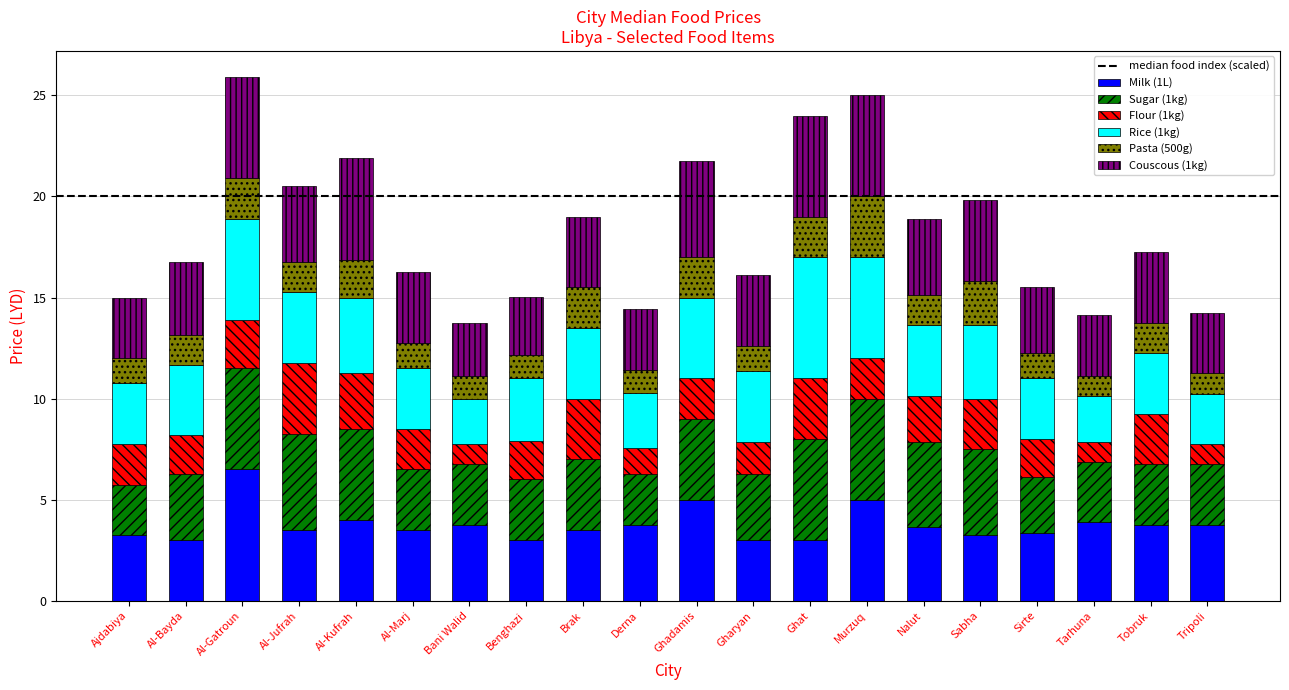

What is the minimum value for Milk (1L)?

3.0